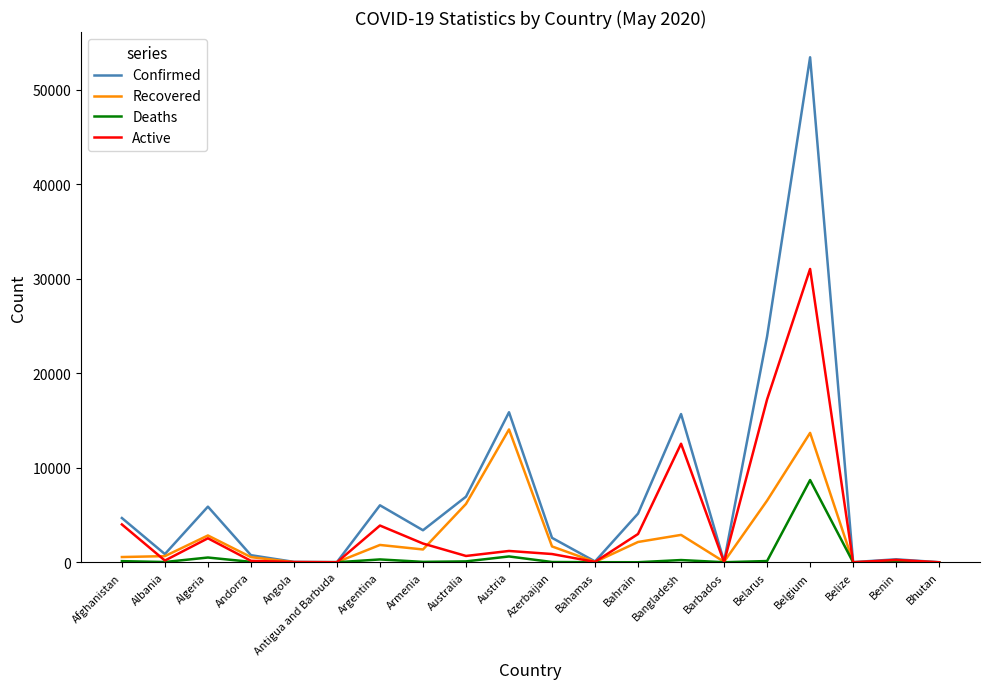

Is it true that Confirmed equals 15691 at Bangladesh?

True